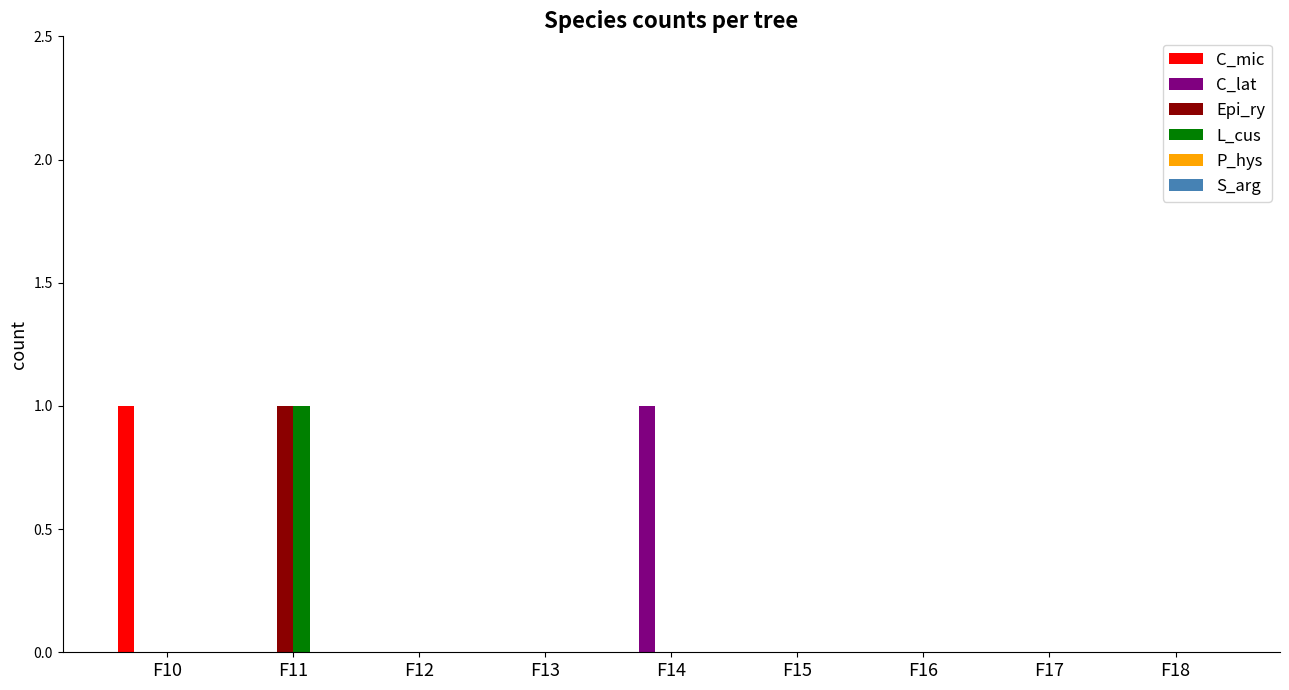

At which category is the sum across all series the highest?

F11